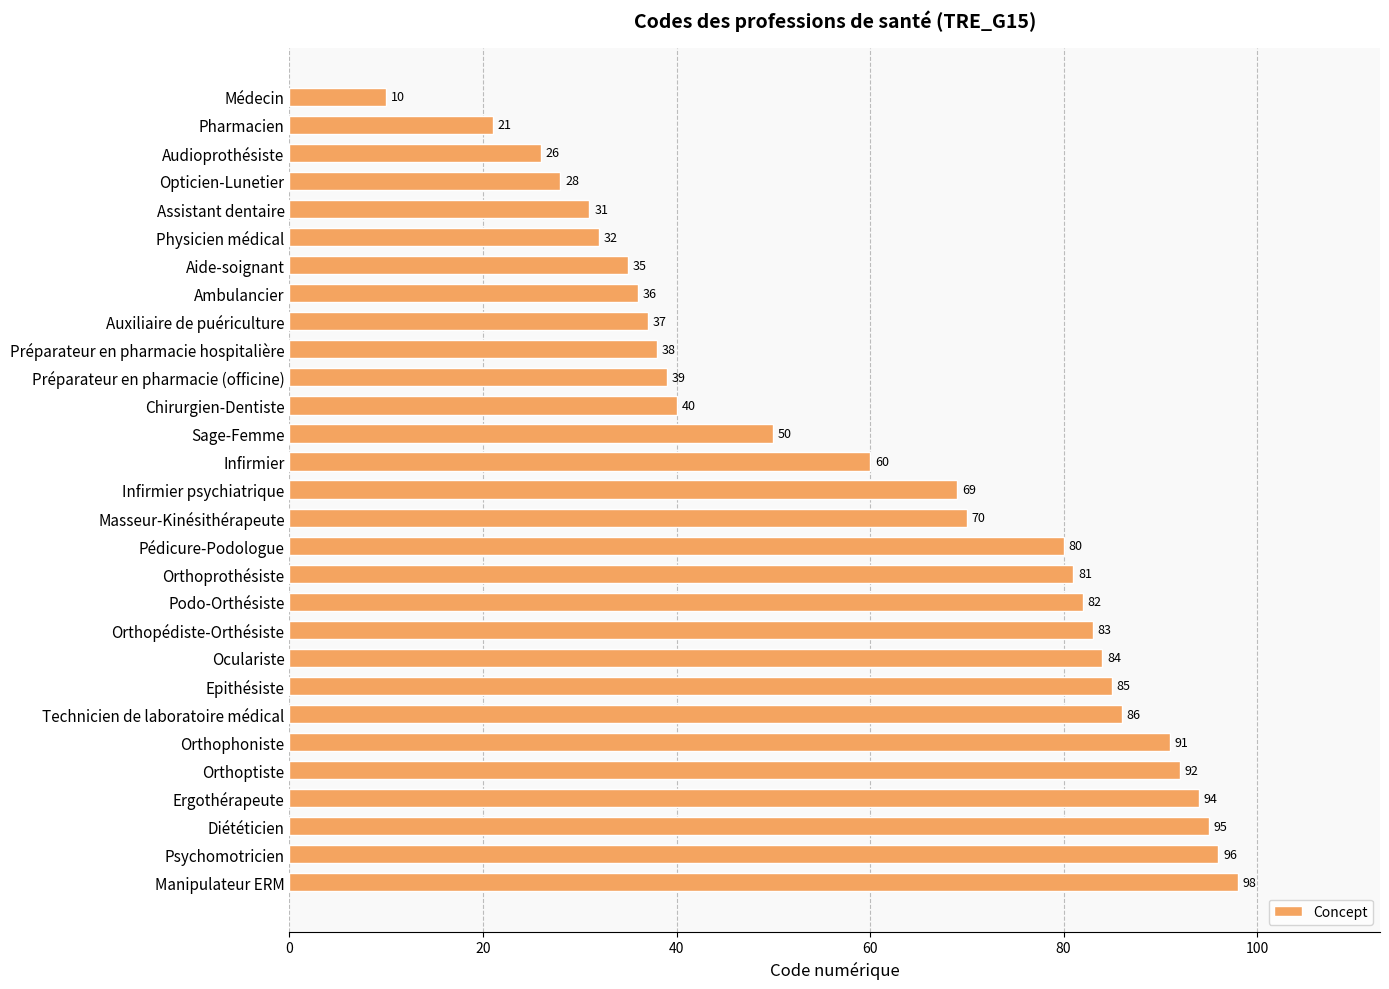

At which label is the value closest to 54?

Sage-Femme